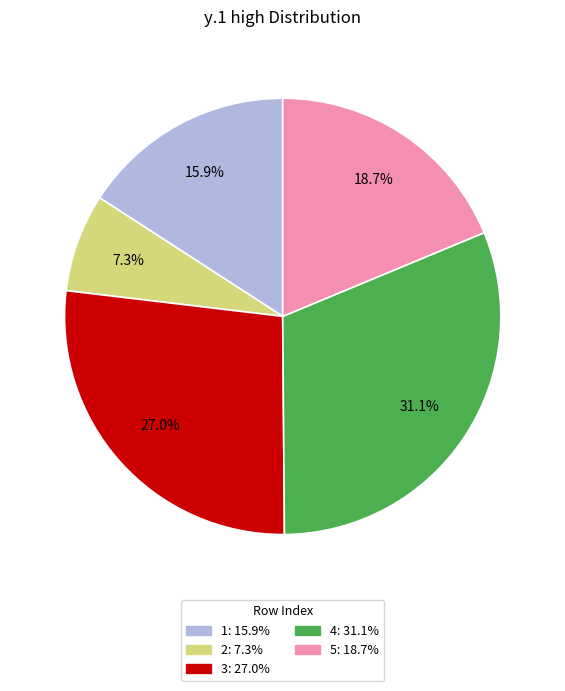

To the nearest percent, what is the difference between the largest and smallest slice percentages?

24%